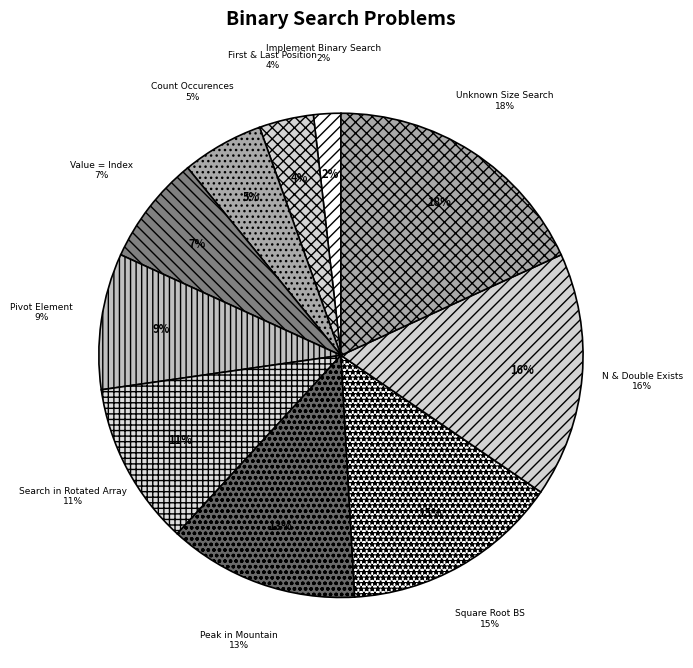

True or false: Search in sorted array unknown size accounts for 4% of the total.

False